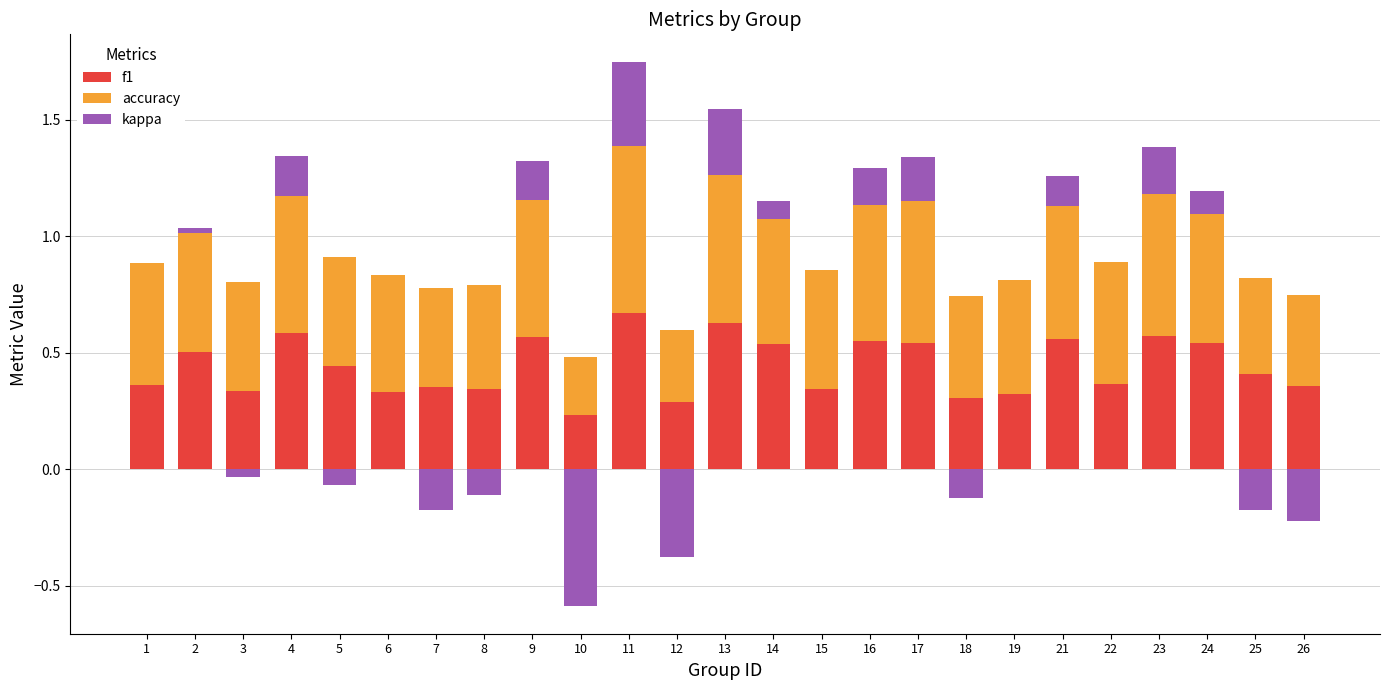

What is the highest value of the accuracy series?

0.7